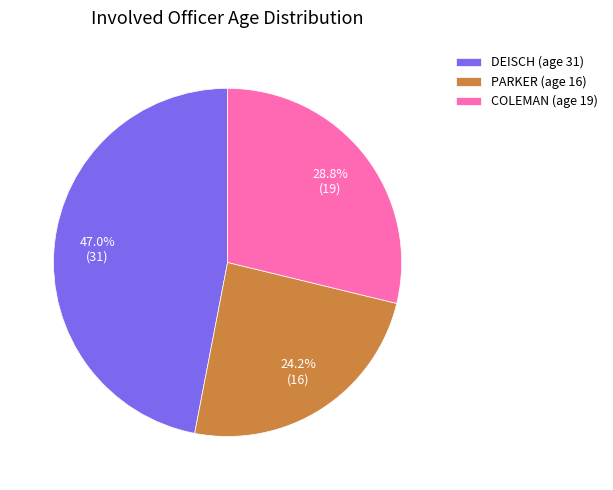

What is the smallest slice in the pie chart?

PARKER